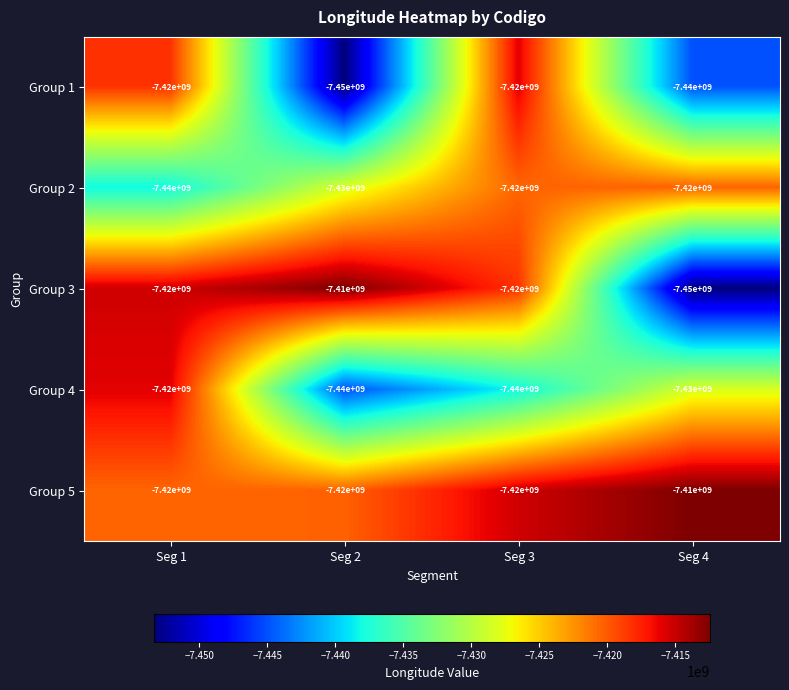

What is the difference between the highest and lowest values at Seg 4?

40000000